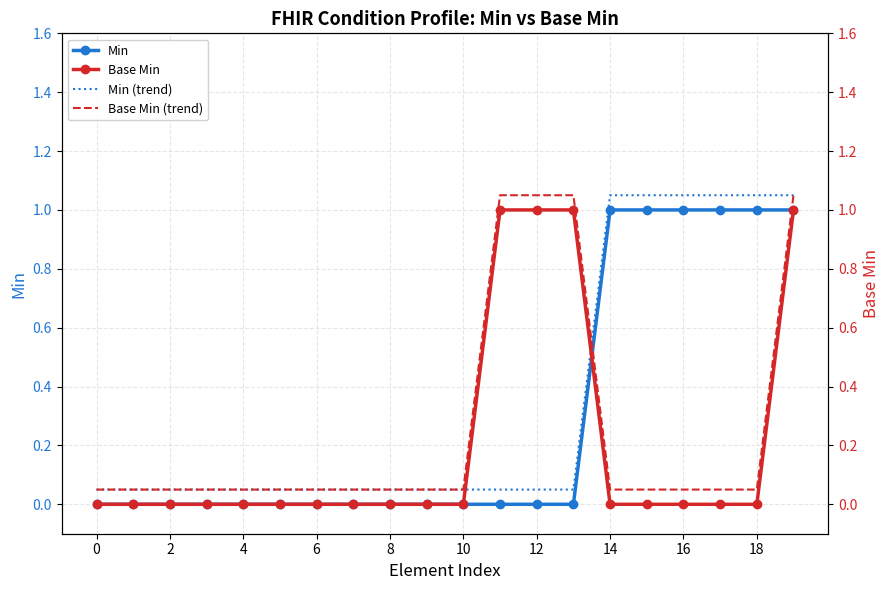

Reading left to right, what are all the values shown in this chart?

Min: 0.0	0.0	0.0	0.0	0.0	0.0	0.0	0.0	0.0	0.0	0.0	0.0	0.0	0.0	1.0	1.0	1.0	1.0	1.0	1.0
Min (trend): 0.1	0.1	0.1	0.1	0.1	0.1	0.1	0.1	0.1	0.1	0.1	0.1	0.1	0.1	1.1	1.1	1.1	1.1	1.1	1.1
Base Min: 0.0	0.0	0.0	0.0	0.0	0.0	0.0	0.0	0.0	0.0	0.0	1.0	1.0	1.0	0.0	0.0	0.0	0.0	0.0	1.0
Base Min (trend): 0.1	0.1	0.1	0.1	0.1	0.1	0.1	0.1	0.1	0.1	0.1	1.1	1.1	1.1	0.1	0.1	0.1	0.1	0.1	1.1